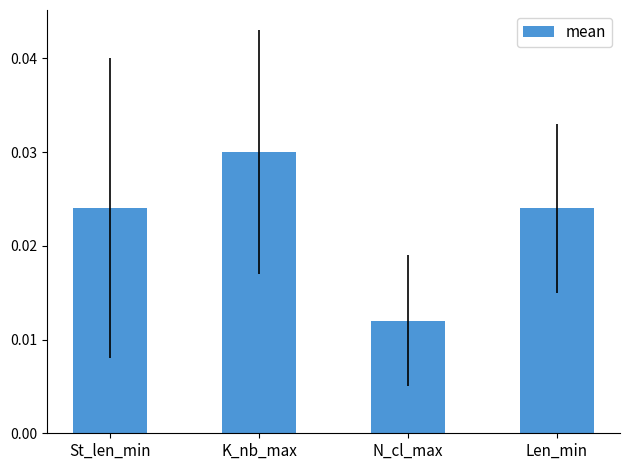

What is the sum of all values?

0.1